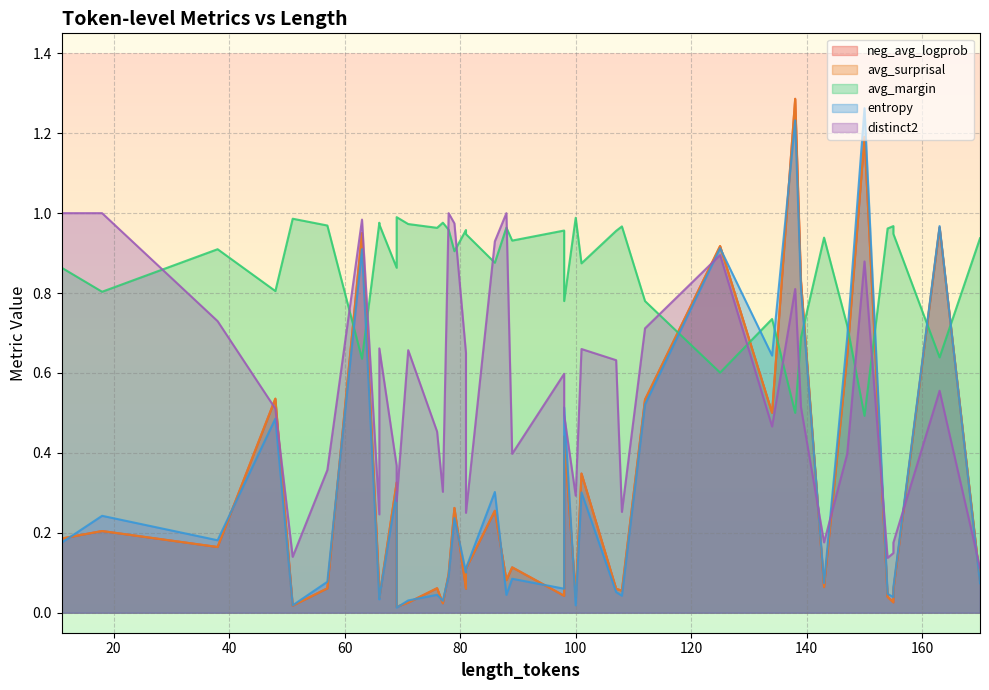

What is the sum of all distinct2 values?

21.8